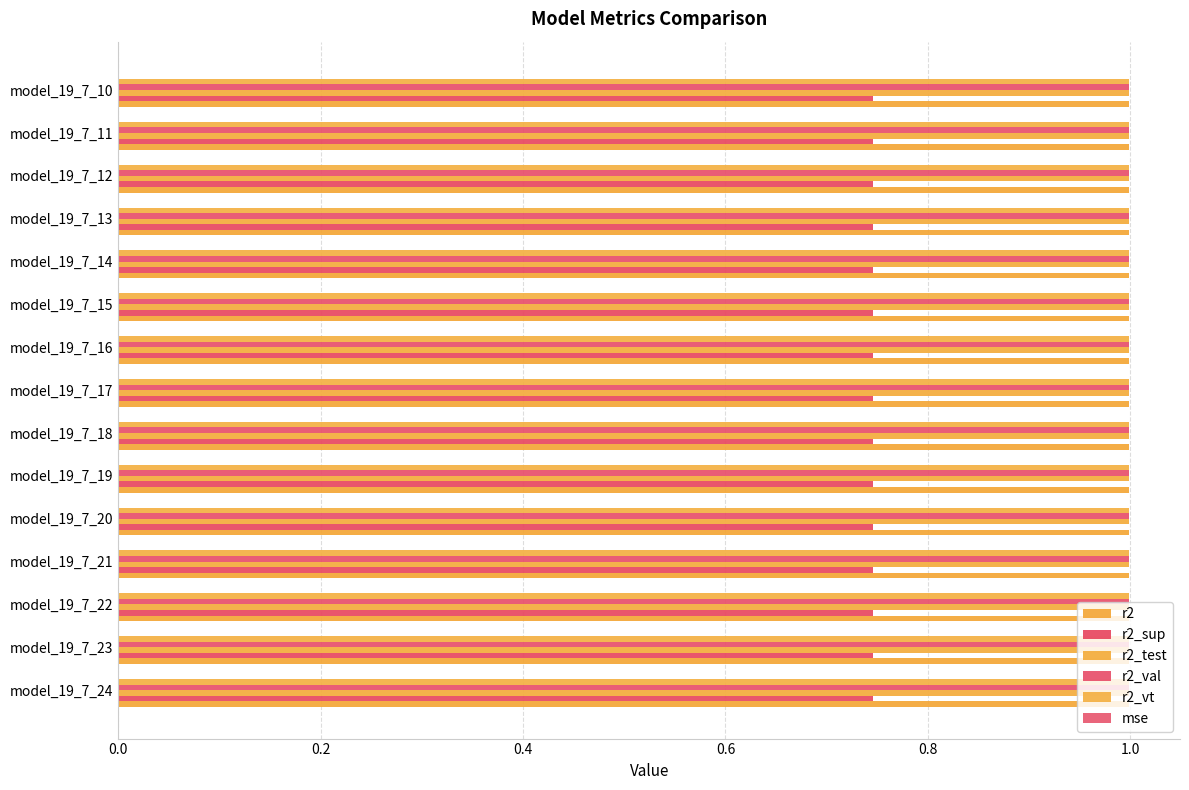

Rank the series by their maximum value, from highest to lowest.

r2_test, r2, r2_vt, r2_val, r2_sup, mse